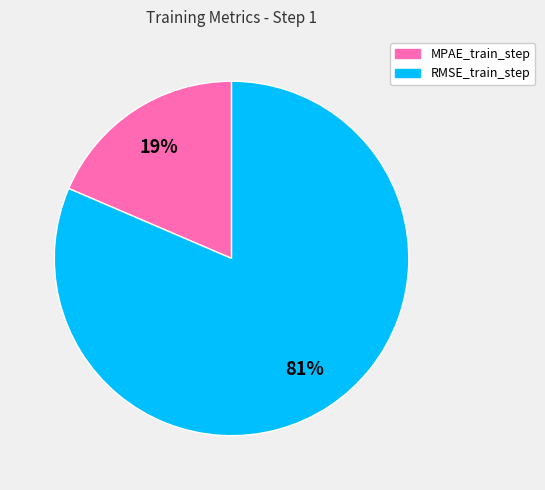

Rank the categories by value from highest to lowest.

RMSE_train_step, MPAE_train_step